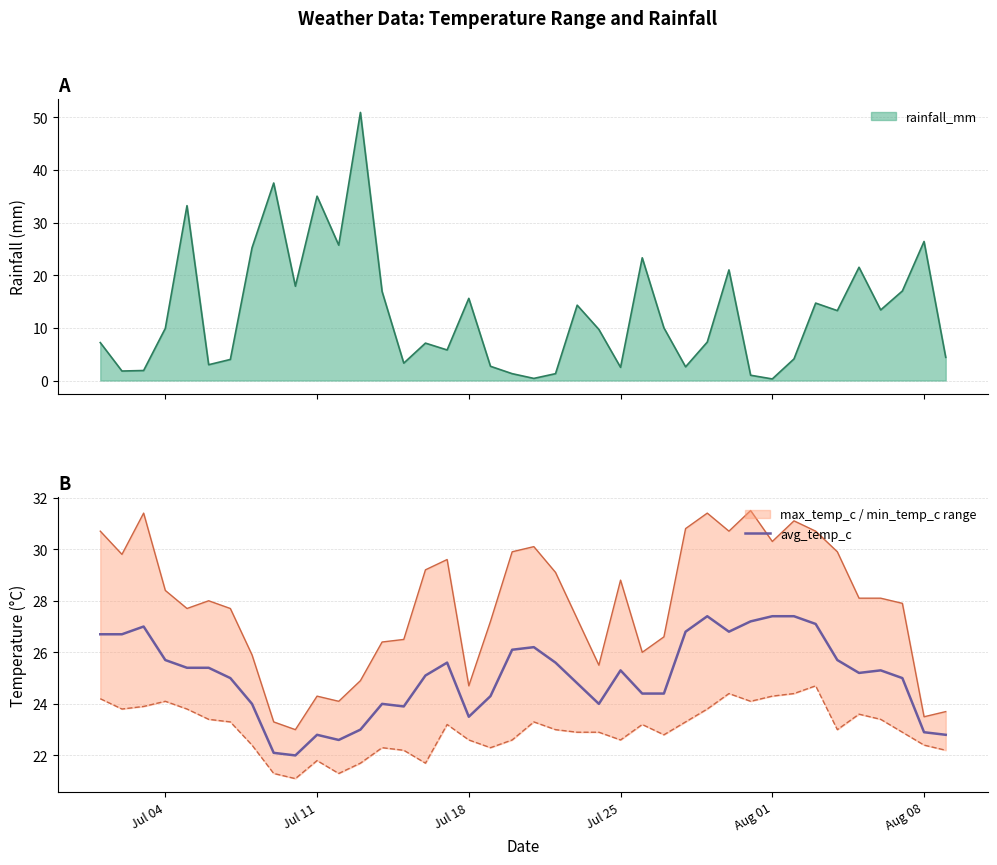

True or false: avg_temp_c has a value of 22.8 at Jul 11.

True